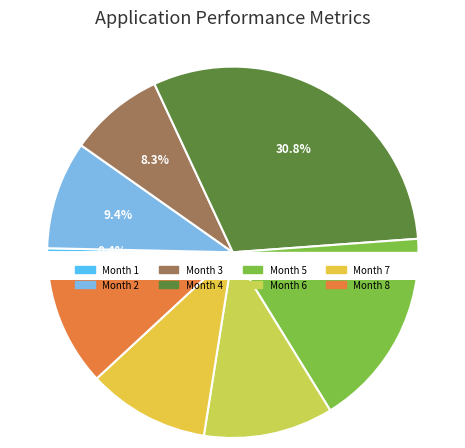

What is the smallest slice in the pie chart?

1